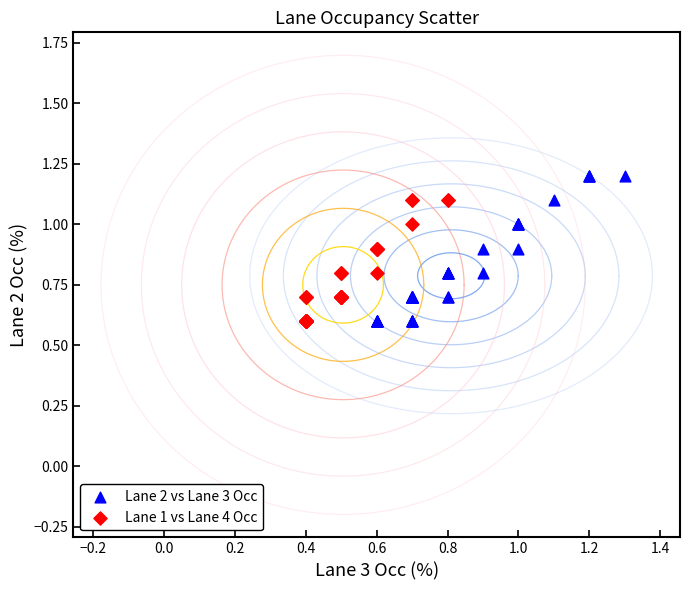

Which series reaches the maximum Y coordinate?

Lane 2 vs Lane 3 Occ